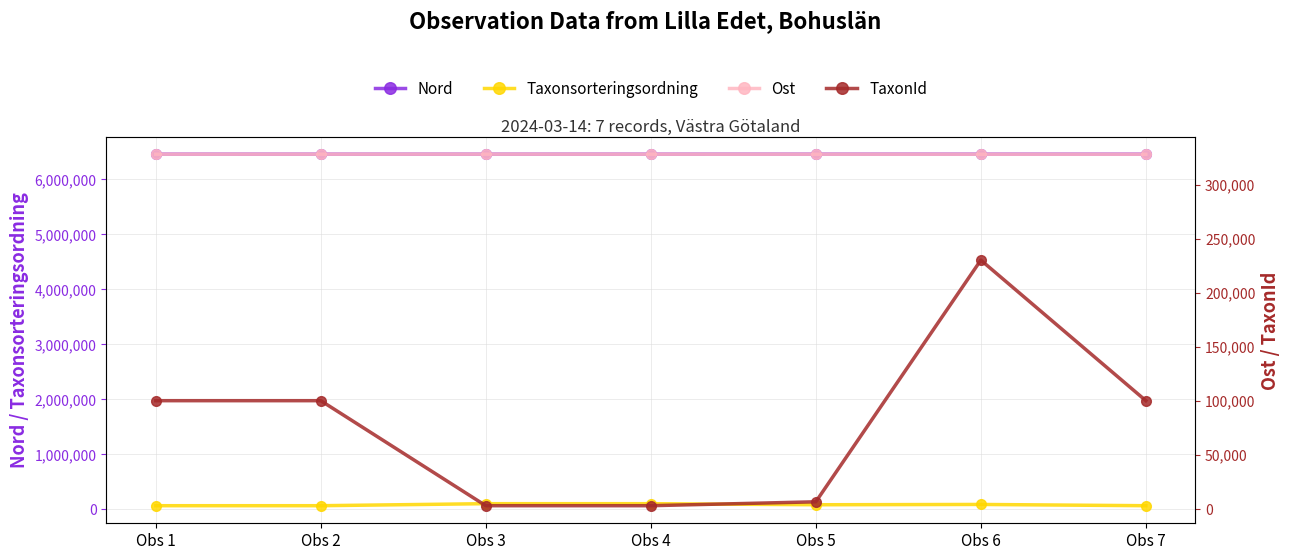

At Obs 2, list the series in order from smallest to largest.

Taxonsorteringsordning, TaxonId, Ost, Nord